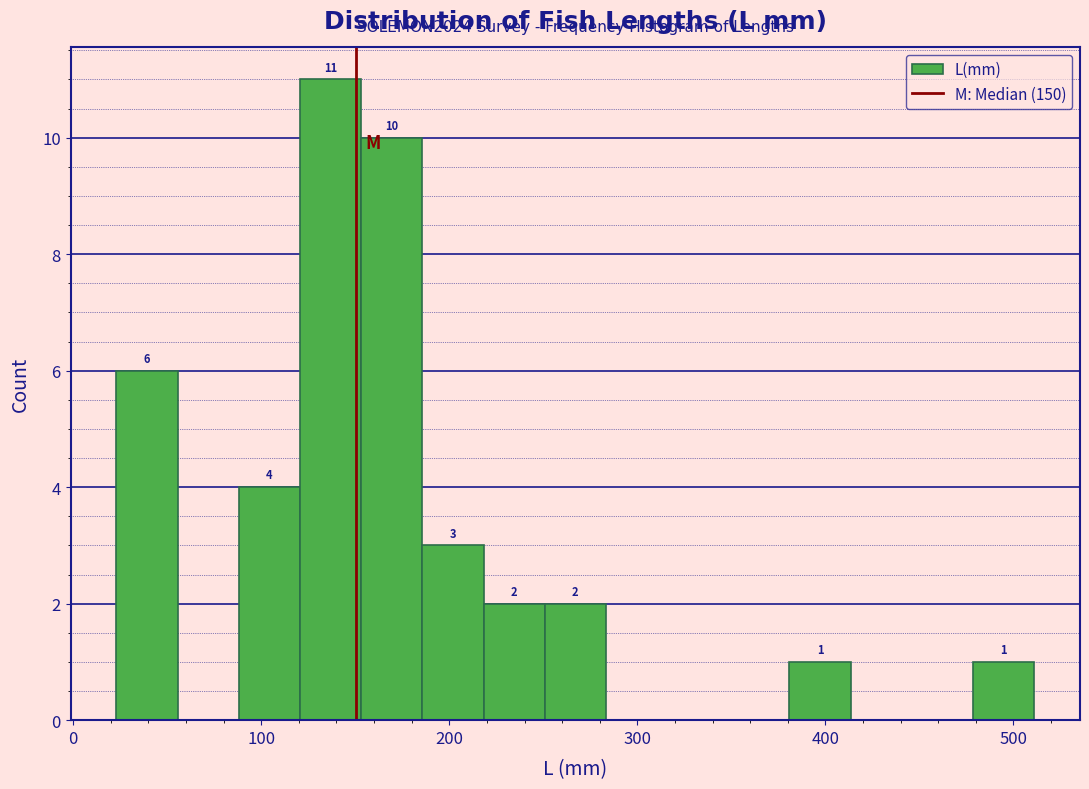

Read against the x-axis, roughly where is the centre of the tallest bar?

140